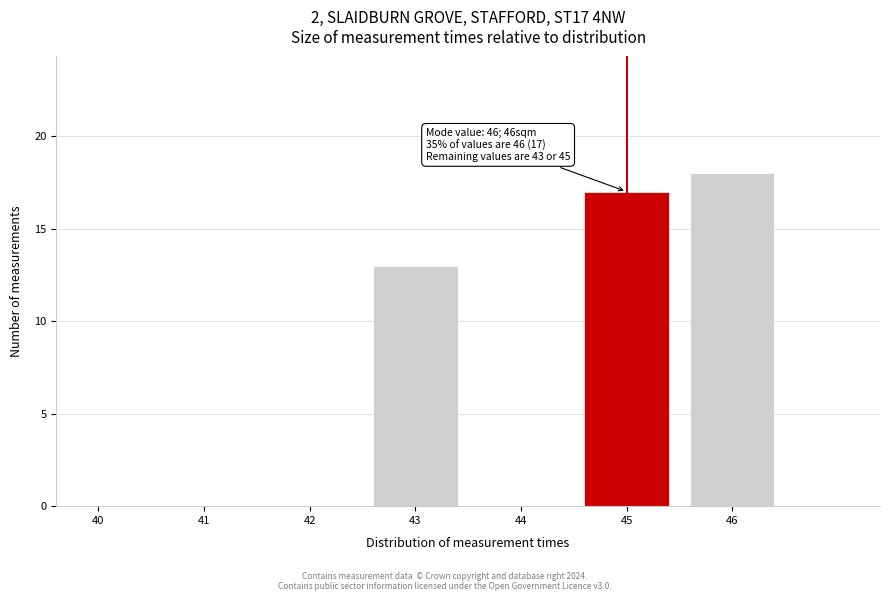

Reading left to right, list all the values displayed in this chart.

40=0	41=0	42=0	43=13	44=0	45=17	46=18